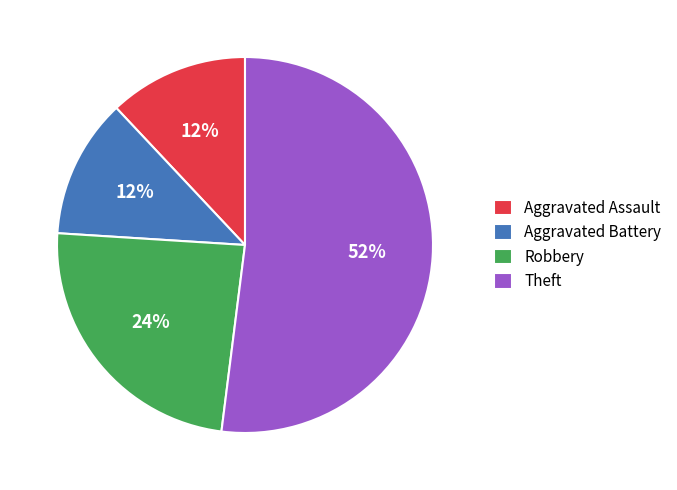

Is it true that Theft is 52% of the pie?

True